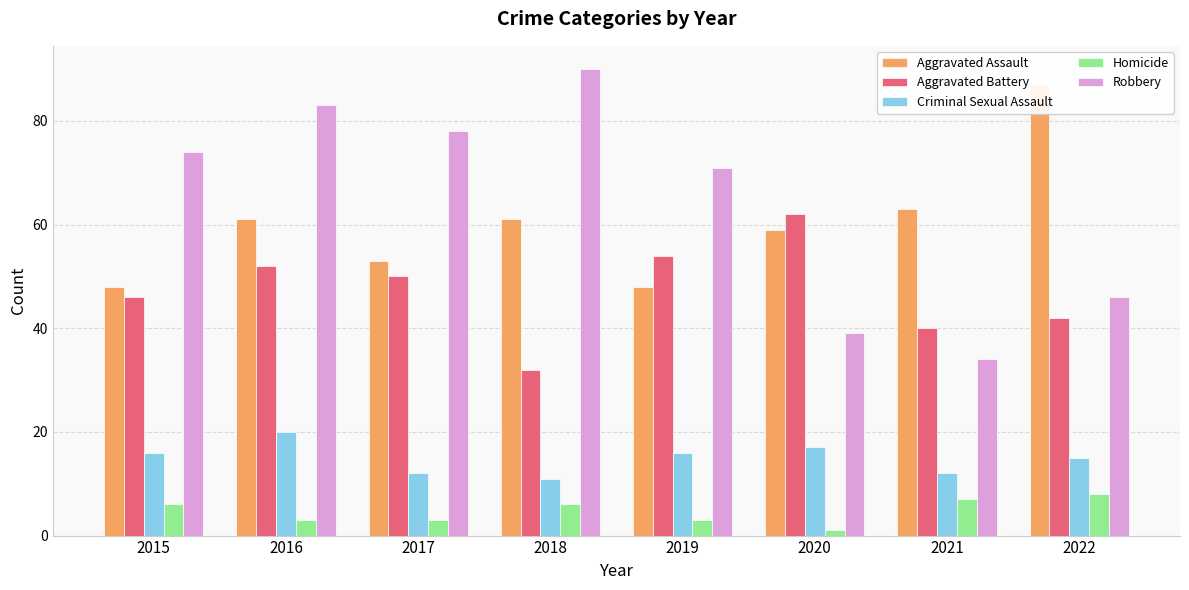

Reading right to left, list all the values displayed in this chart.

Aggravated Assault: 87	63	59	48	61	53	61	48
Aggravated Battery: 42	40	62	54	32	50	52	46
Criminal Sexual Assault: 15	12	17	16	11	12	20	16
Homicide: 8	7	1	3	6	3	3	6
Robbery: 46	34	39	71	90	78	83	74